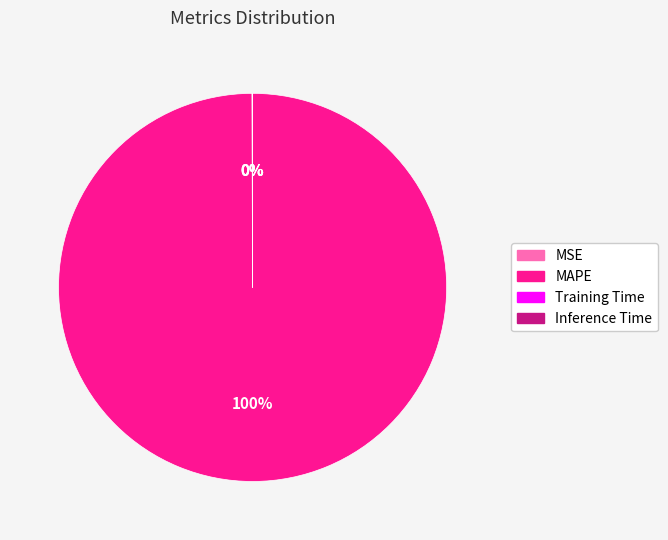

What percentage is the MAPE slice, to the nearest percent?

100%